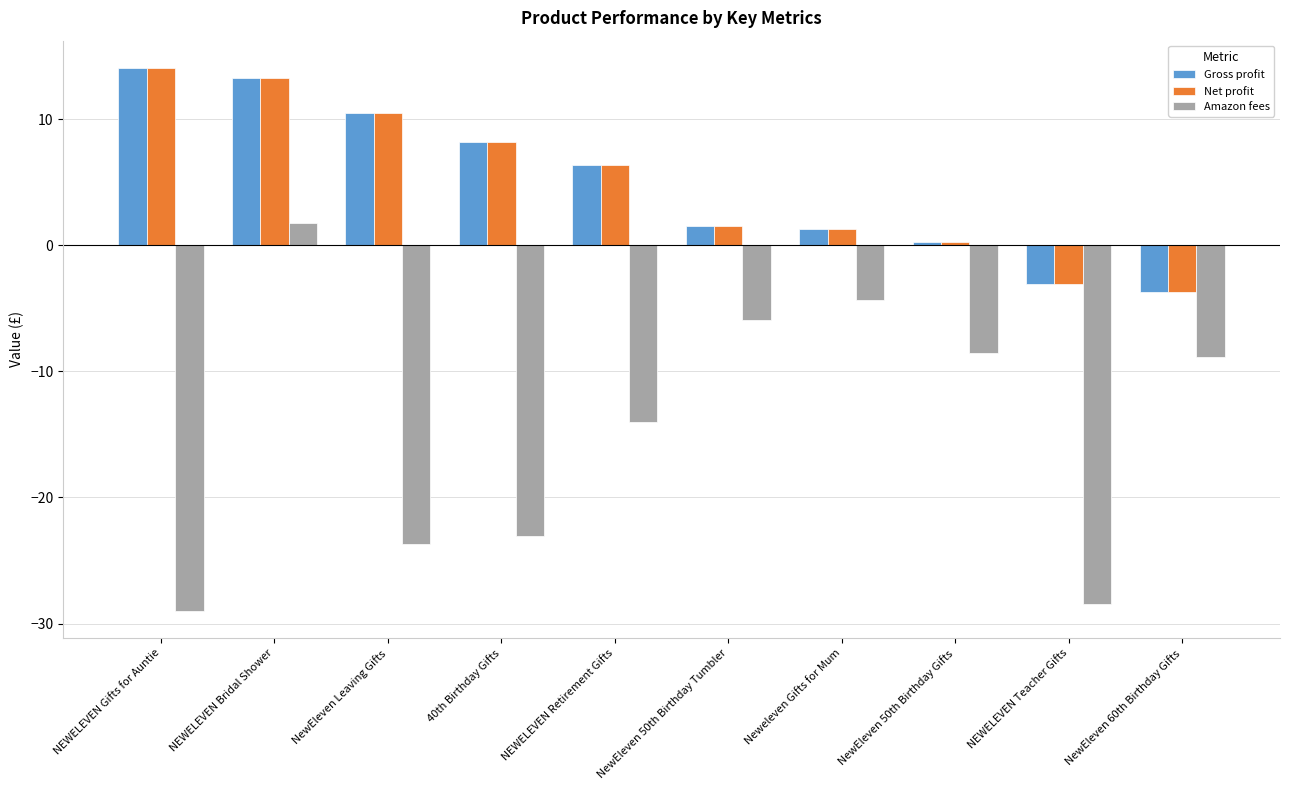

What is the difference between the second highest and minimum values in the Gross profit series?

17.0